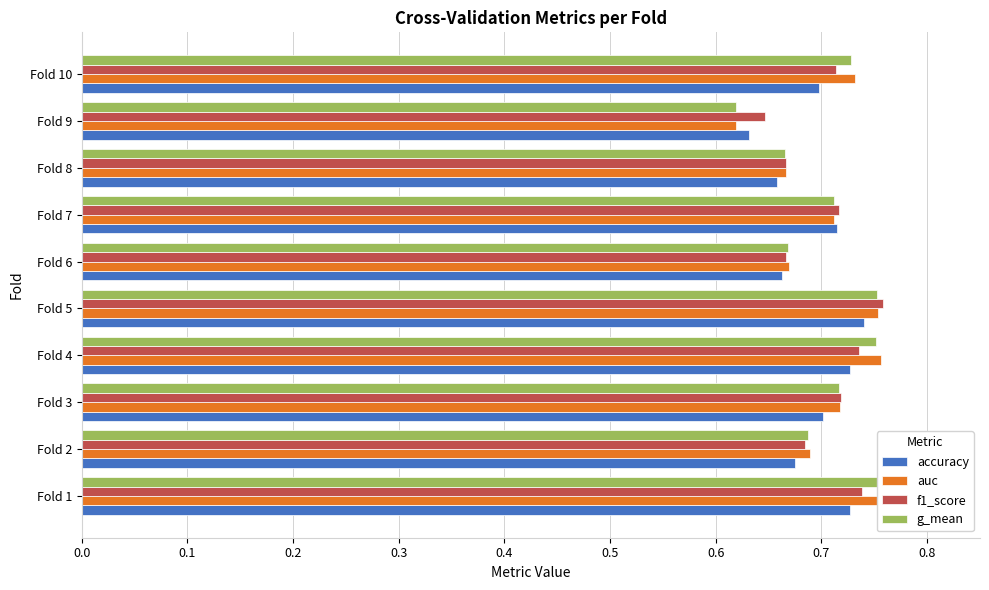

True or false: accuracy has a value of 0.7 at Fold 8.

True